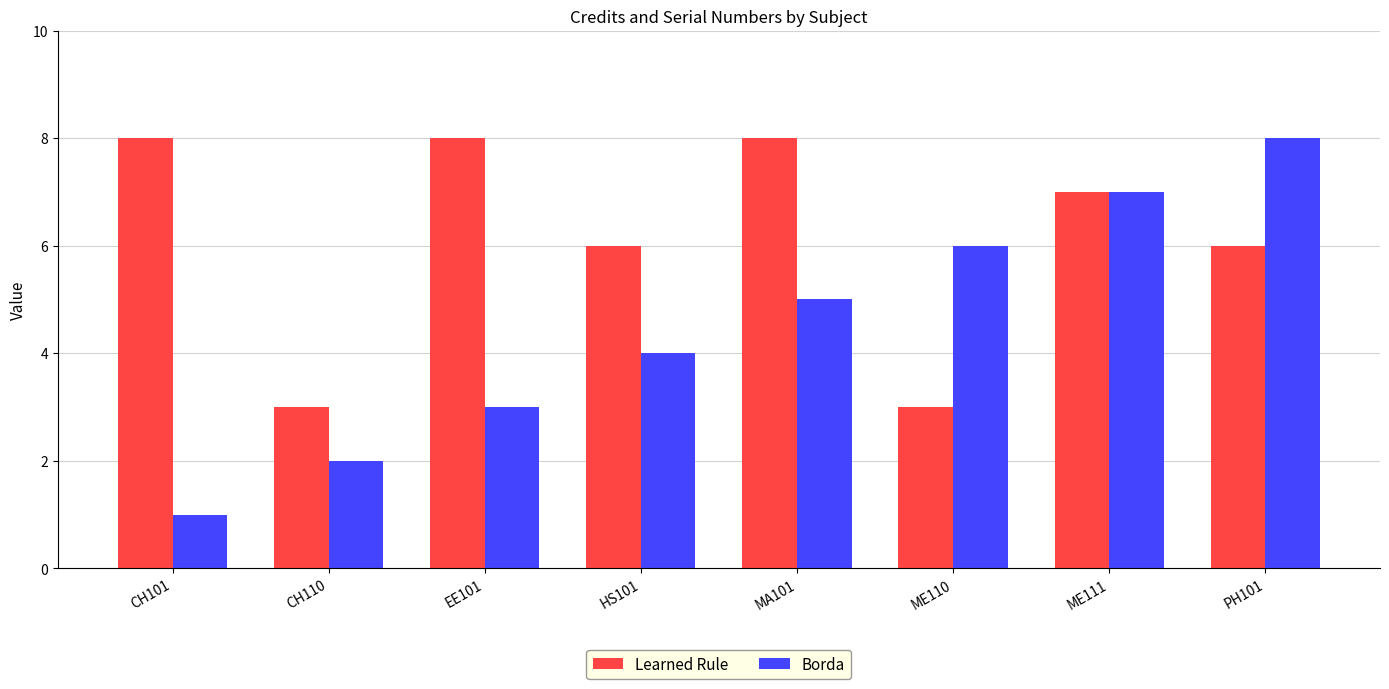

Rank the series by their average value, from highest to lowest.

Learned Rule, Borda